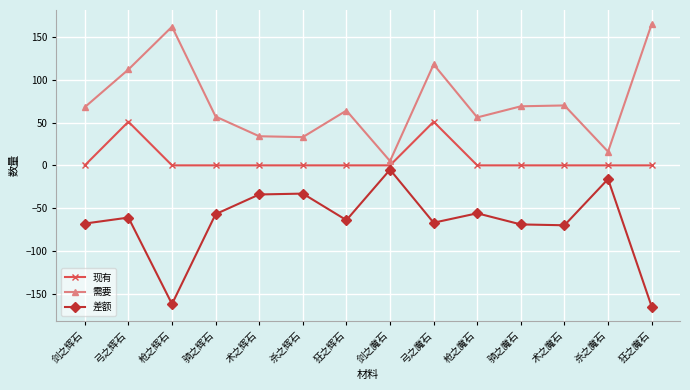

How many data points does each series have?

14